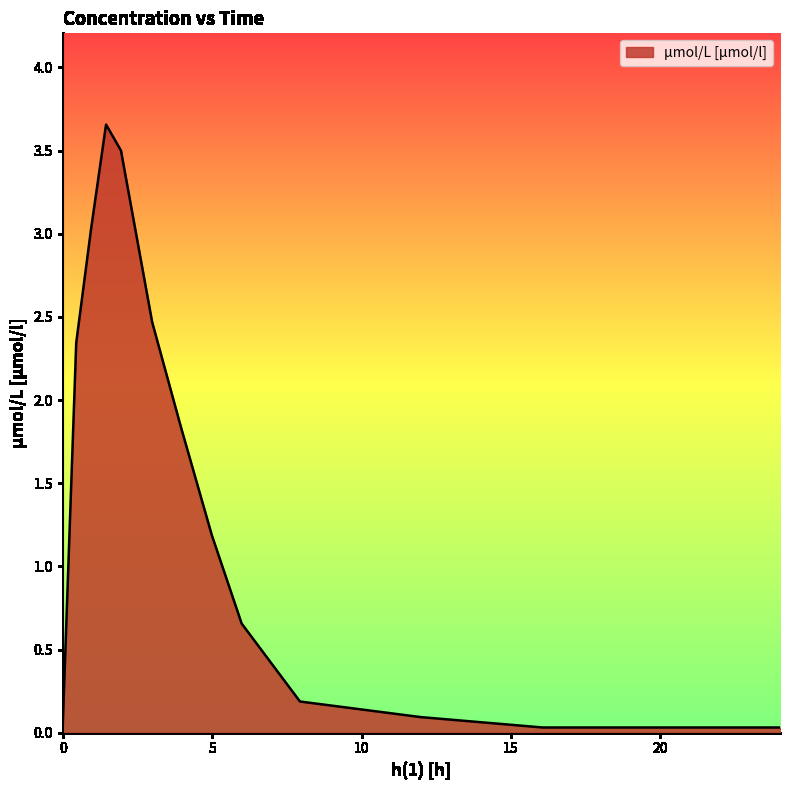

What is the average value?

1.5